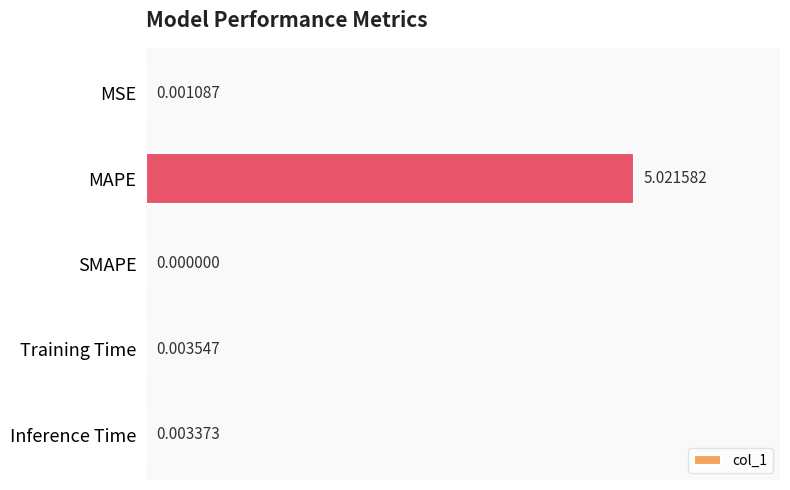

What is the sum of all values?

5.0